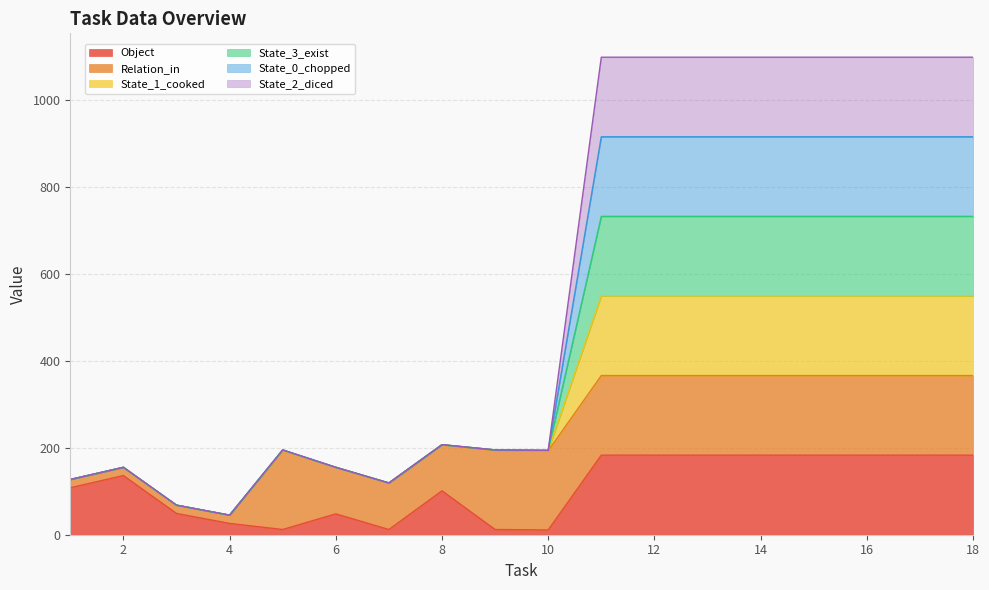

List the labels in order of State_1_cooked value, smallest first.

4, 3, 7, 1, 2, 6, 10, 5, 9, 8, 11, 12, 13, 14, 15, 16, 17, 18